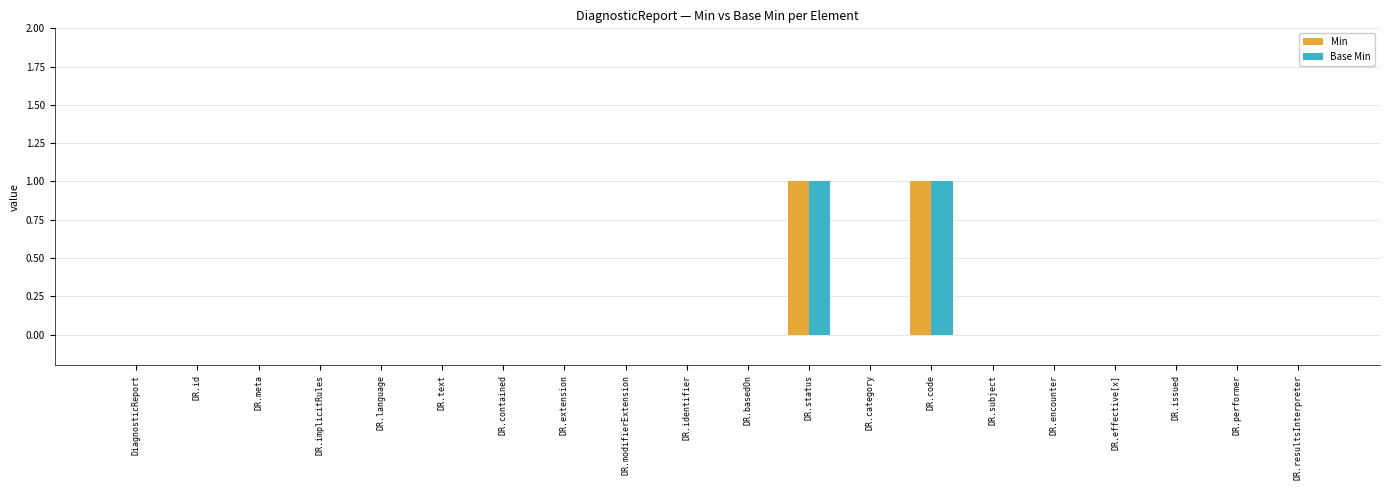

The value of Base Min at DR.identifier is 1. True or false?

False